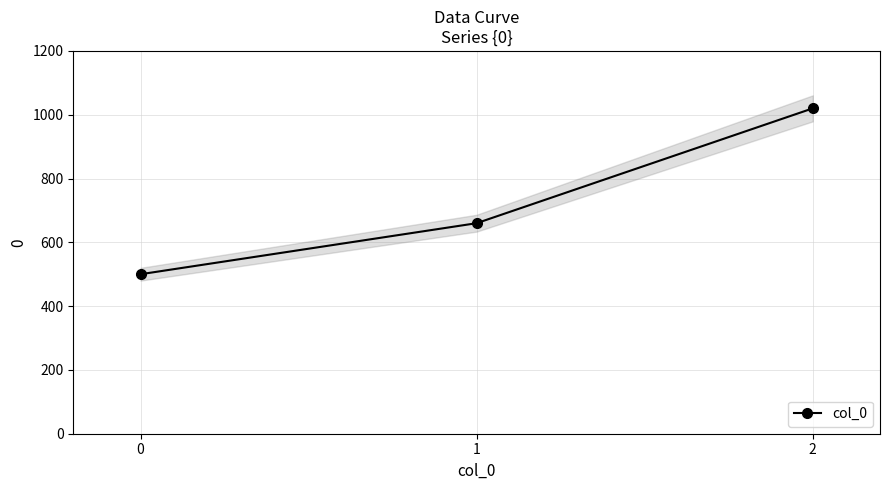

The value at 0 is 500. True or false?

True